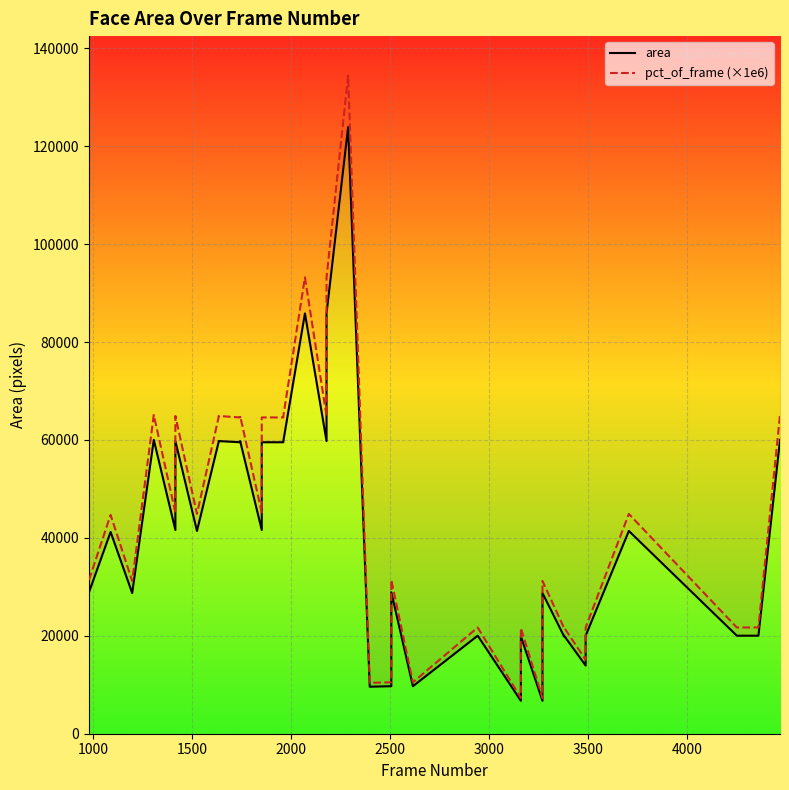

How many series are shown in this chart?

2